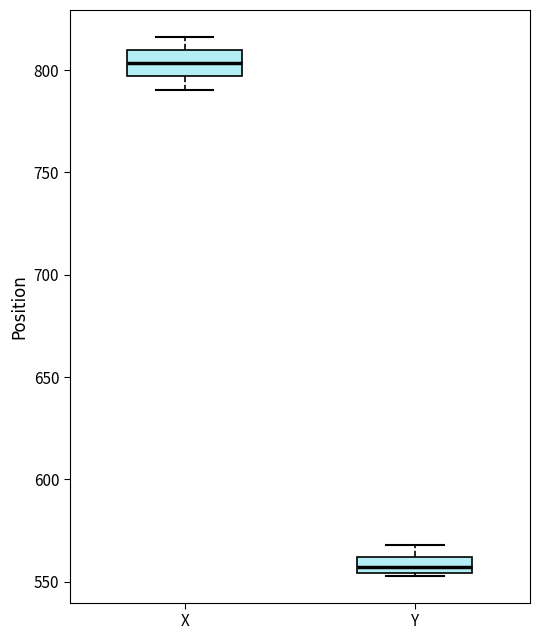

Where is the upper edge of the box for Y on the y-axis? The values are not printed on the chart, so give them approximately, as read against the axis.

560